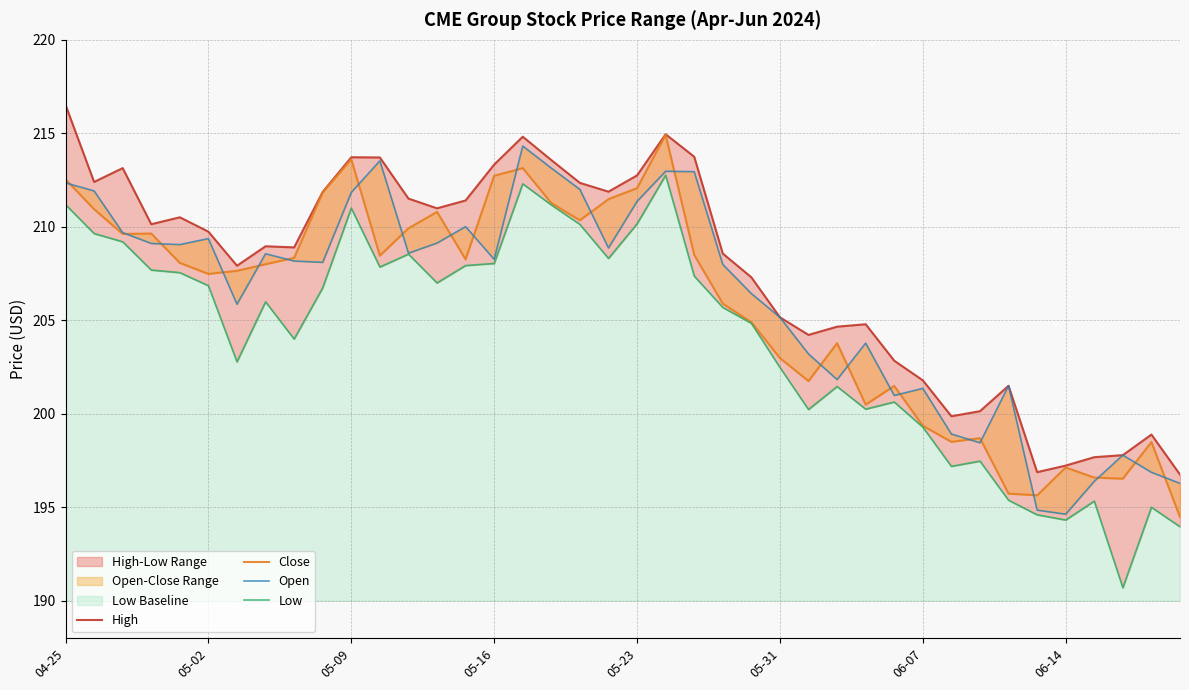

What is the minimum value for High_low?

190.7